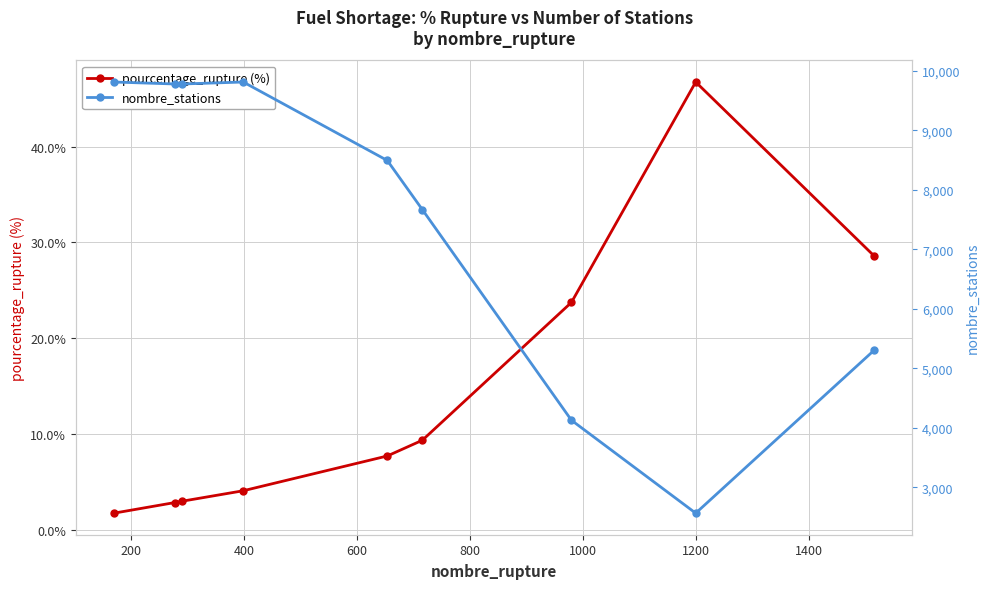

What is the average value of the nombre_stations series?

7482.4